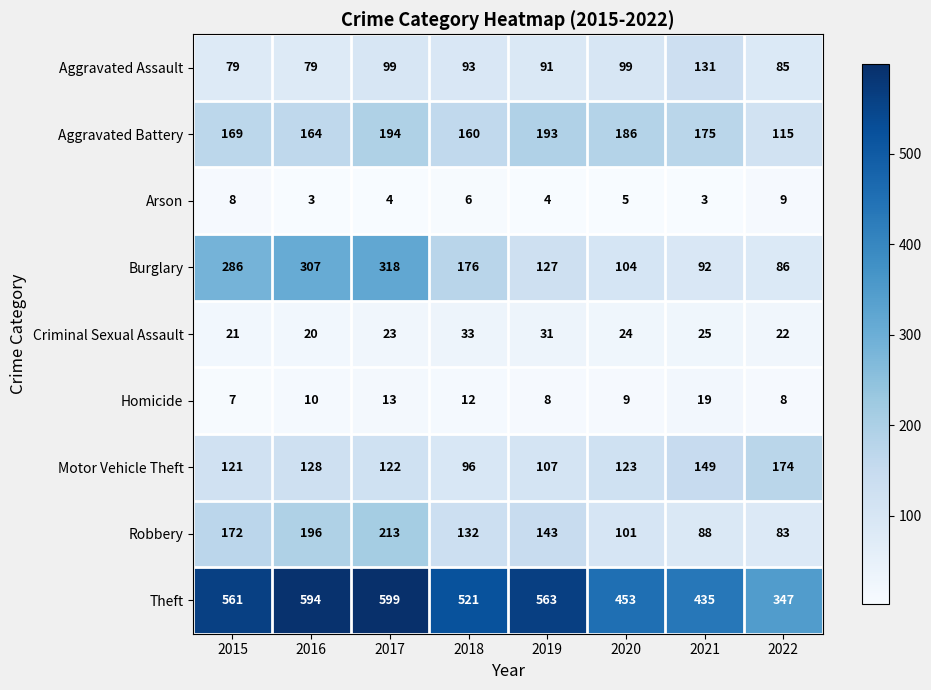

What is the average value of the Criminal Sexual Assault series?

25